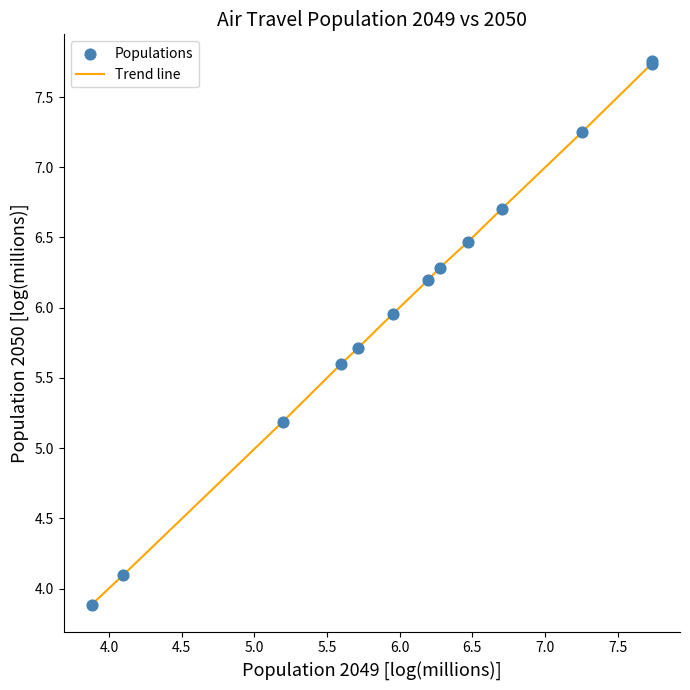

What is the smallest value displayed?

3.9